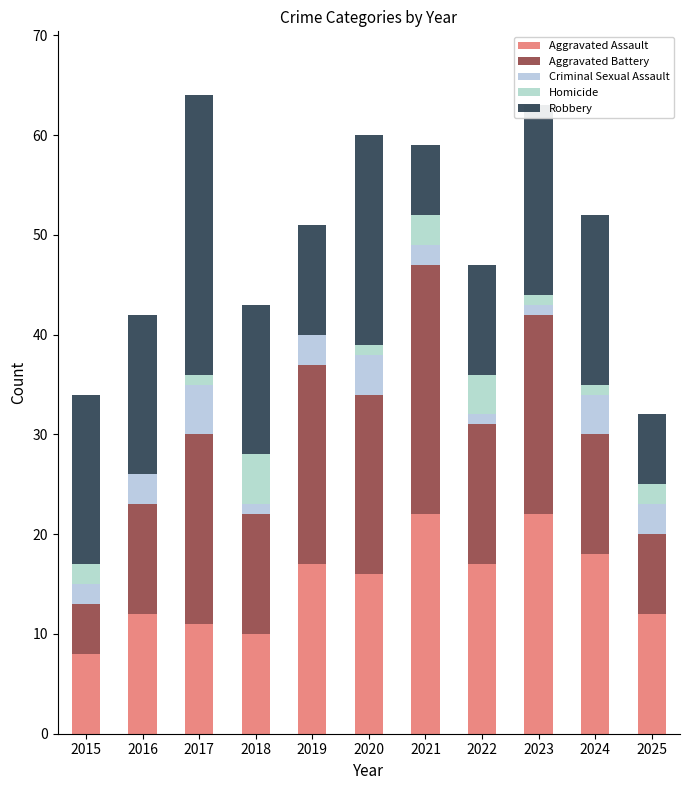

How many data points does each series have?

11